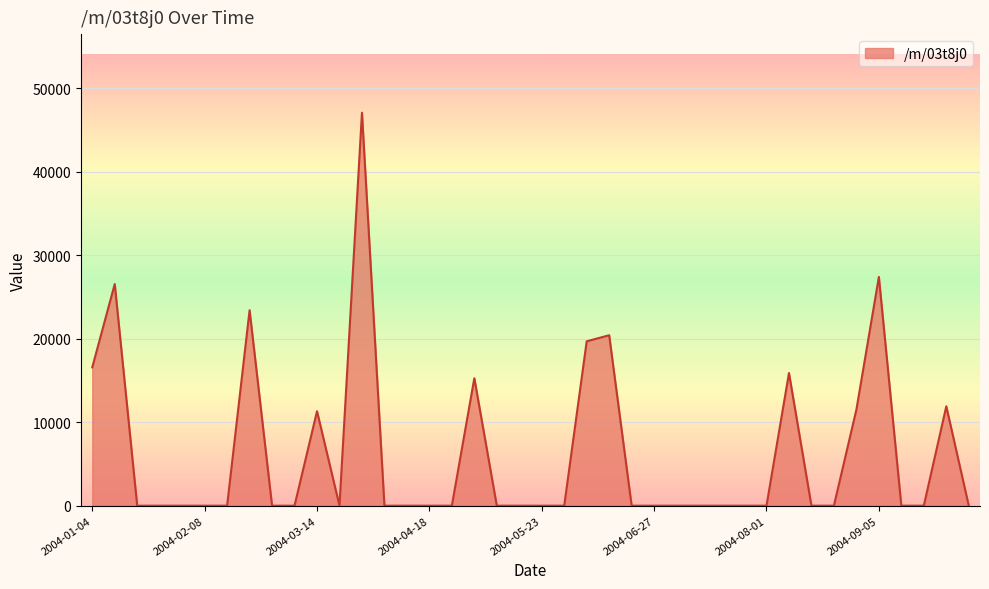

What is the maximum value shown in the chart?

47074.8